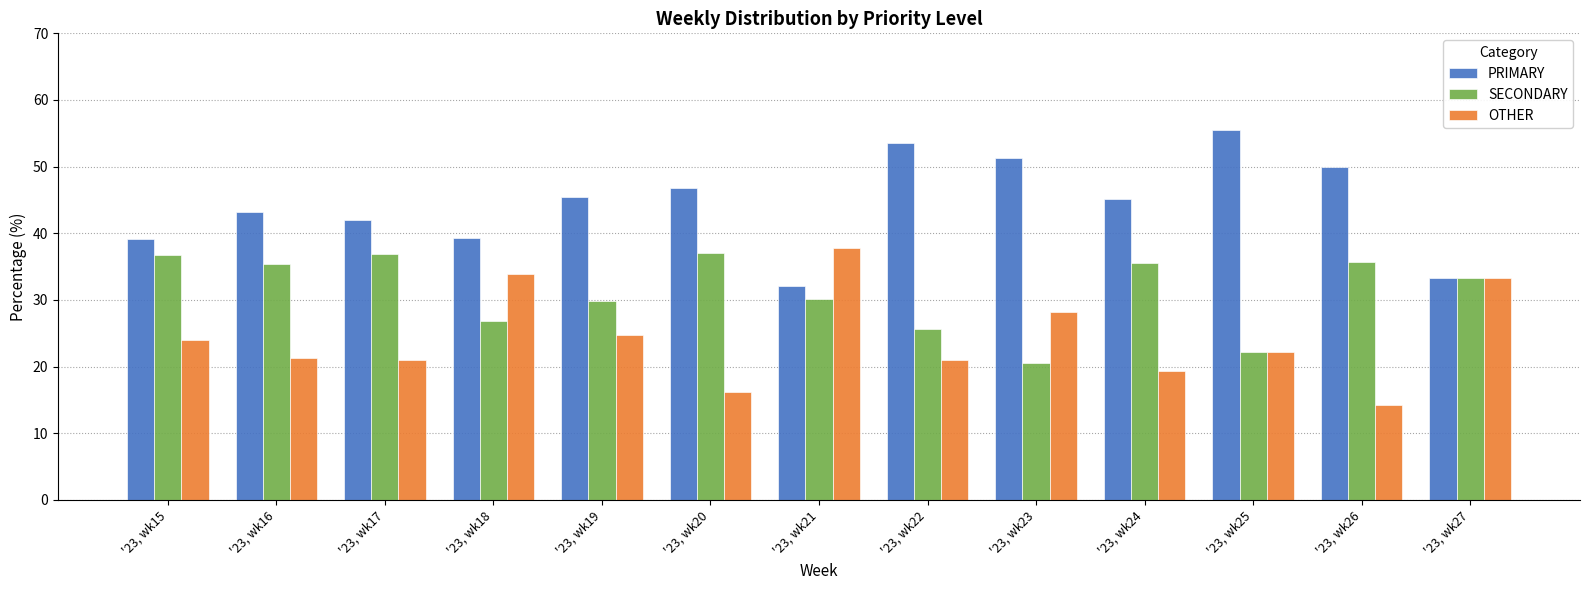

The PRIMARY series shows 74.7 at '23, wk25. True or false?

False